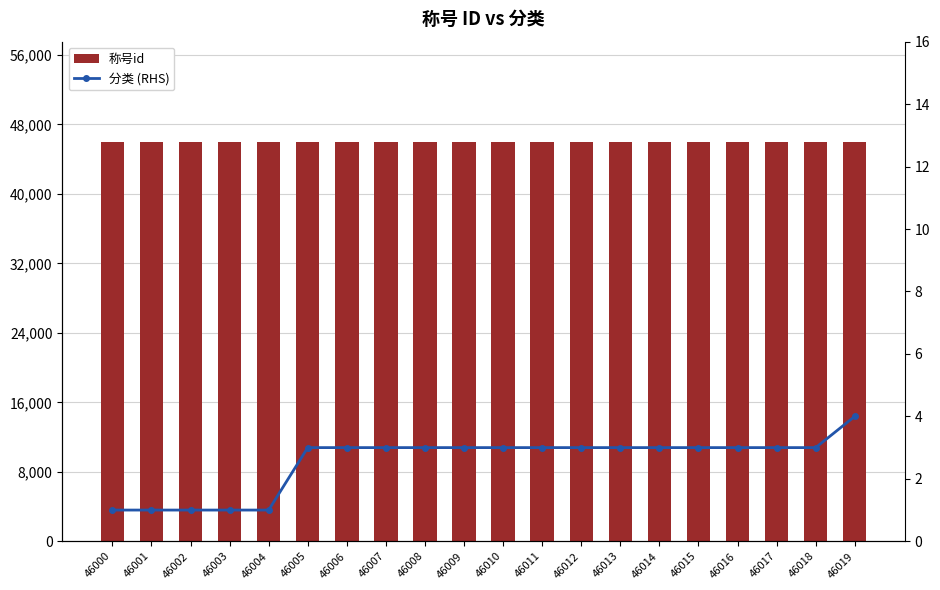

At which label does 称号id reach its minimum?

46000